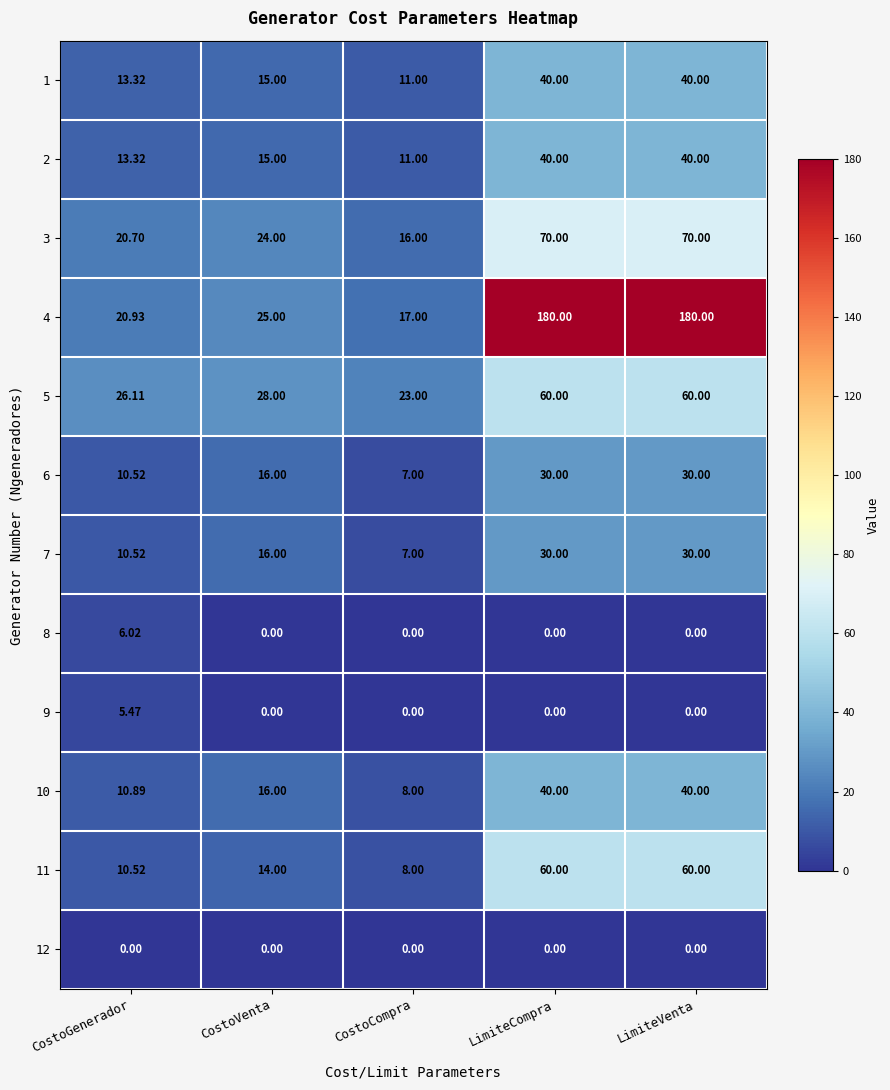

How many categories are shown in the chart?

5